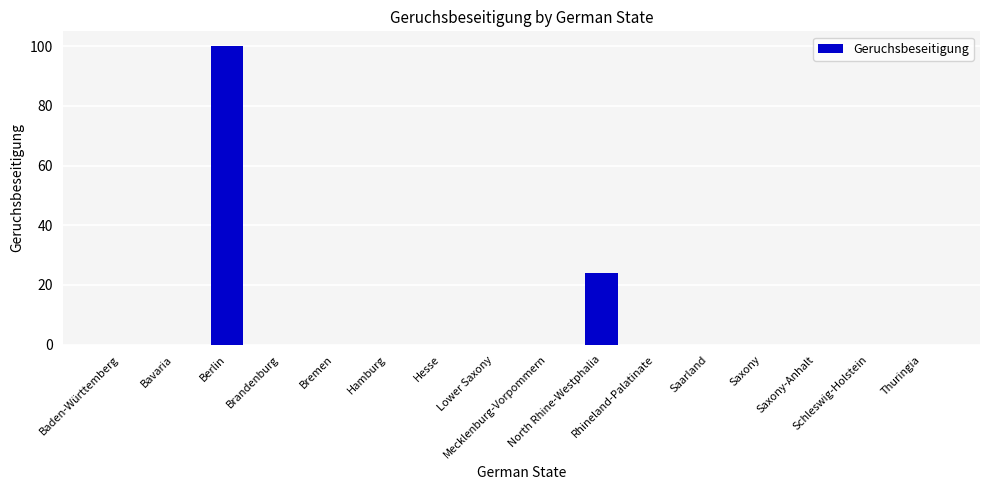

Between North Rhine-Westphalia and Bavaria, which is larger?

North Rhine-Westphalia